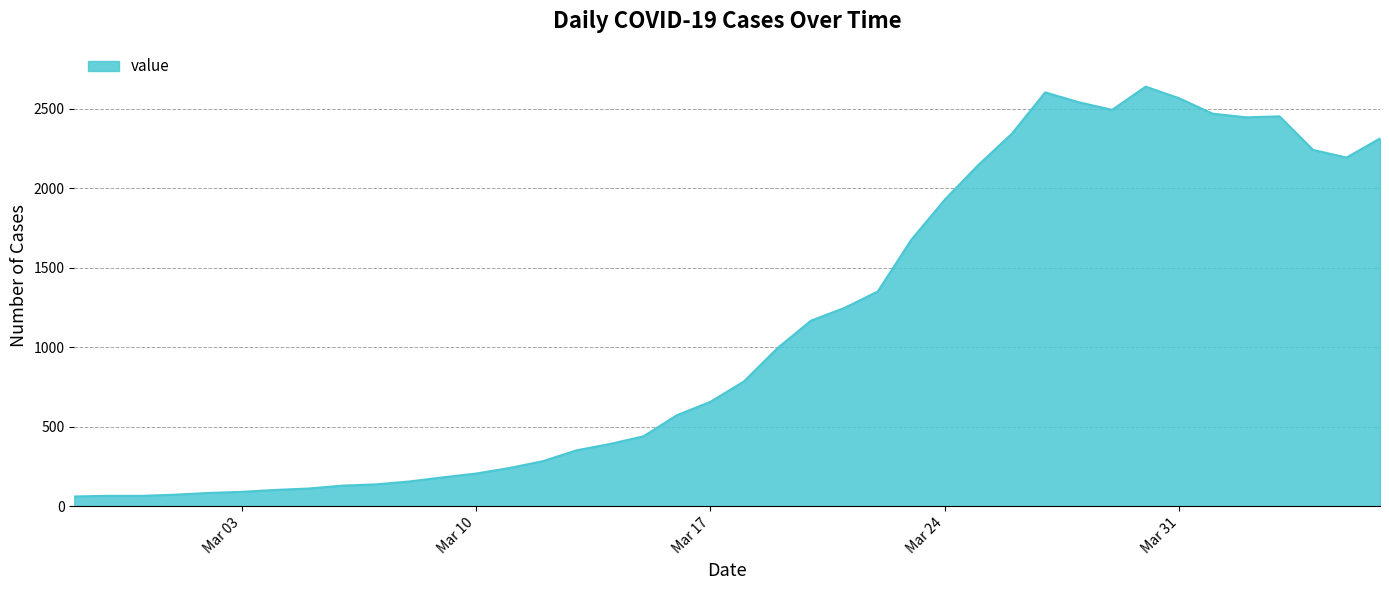

What is the difference between the maximum and minimum values?

2577